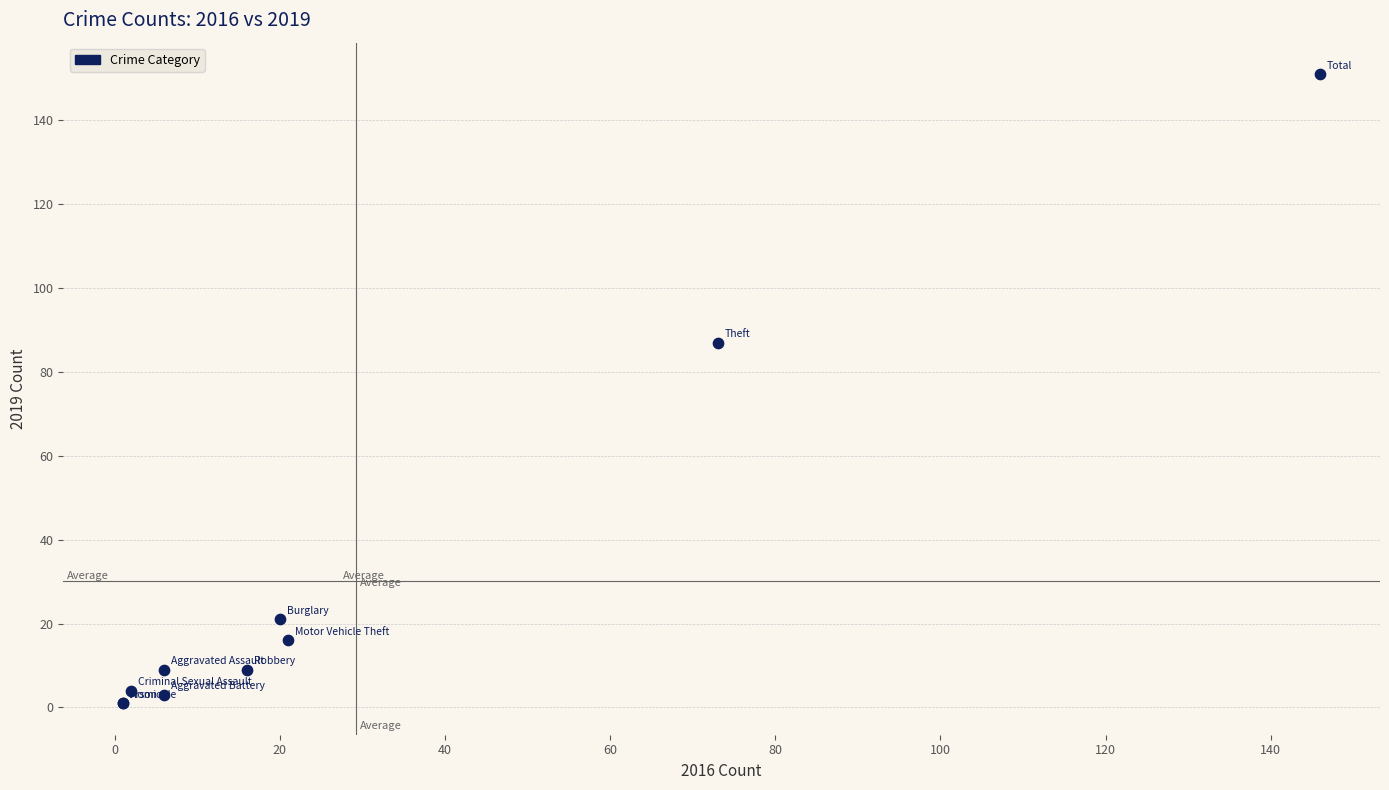

What Y value in the scatter plot is closest to 76?

87